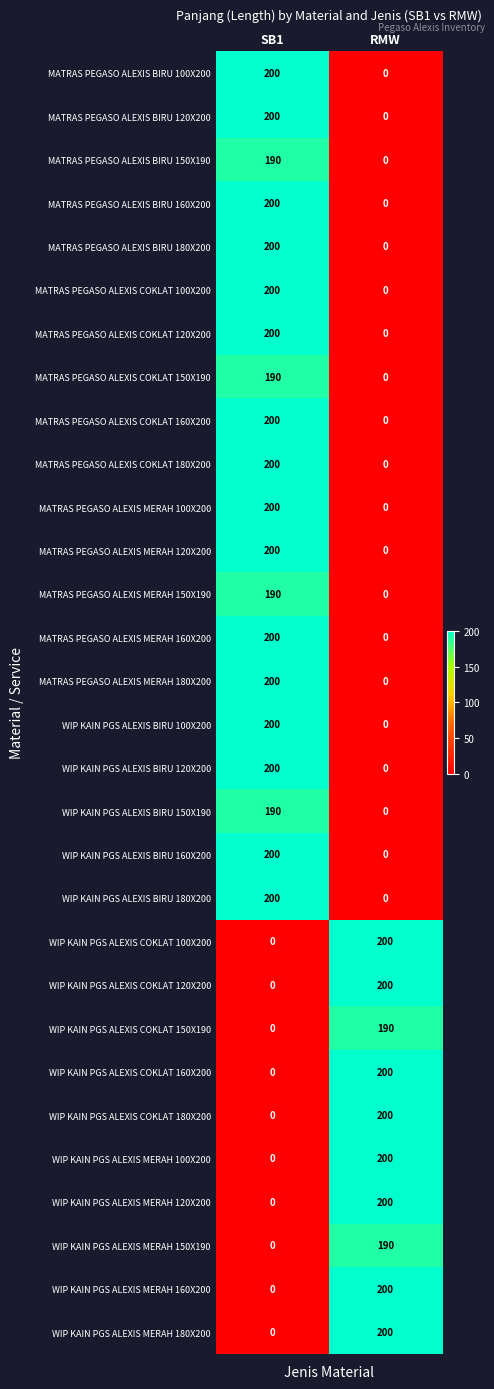

What is the difference between the maximum and minimum values in the MATRAS PEGASO ALEXIS BIRU 100X200 series?

200